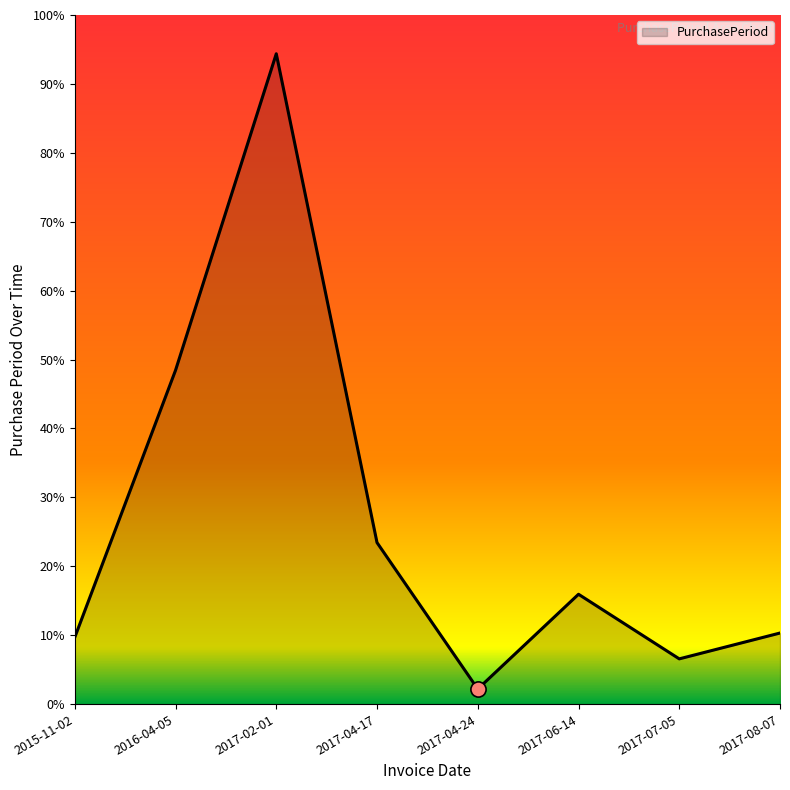

Between 2015-11-02 and 2017-07-05, which is larger?

2015-11-02